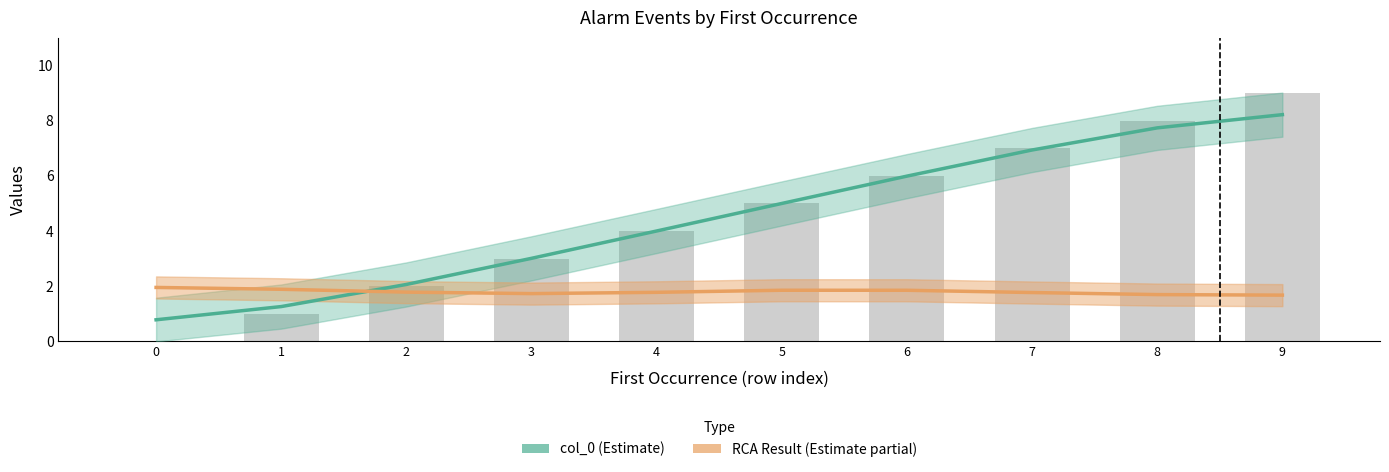

The col_0 series shows 2.1 at 2. True or false?

True